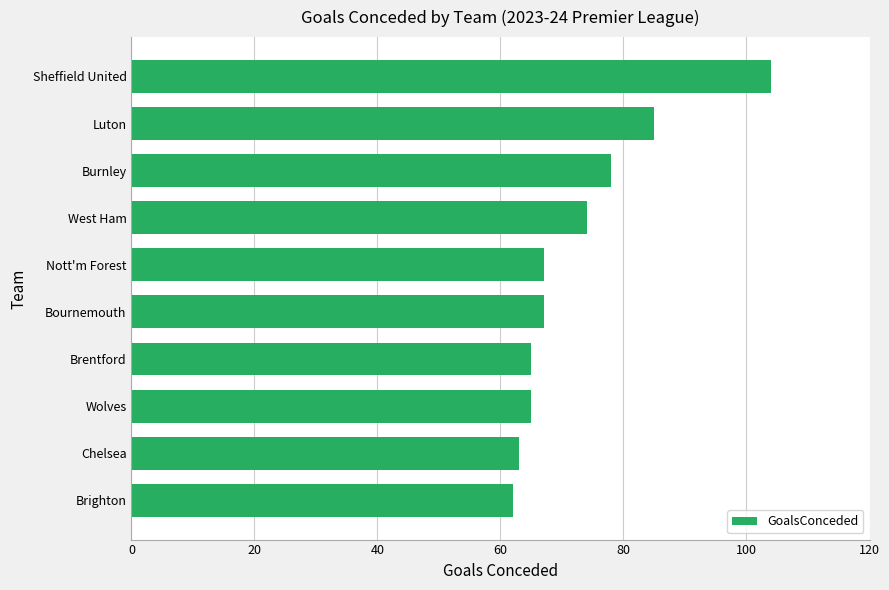

What is the change in value from Luton to Nott'm Forest?

-18